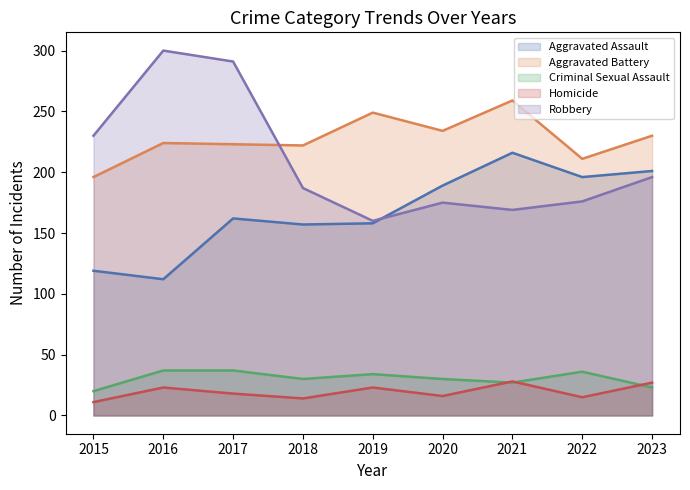

The Robbery series shows 56 at 2022. True or false?

False